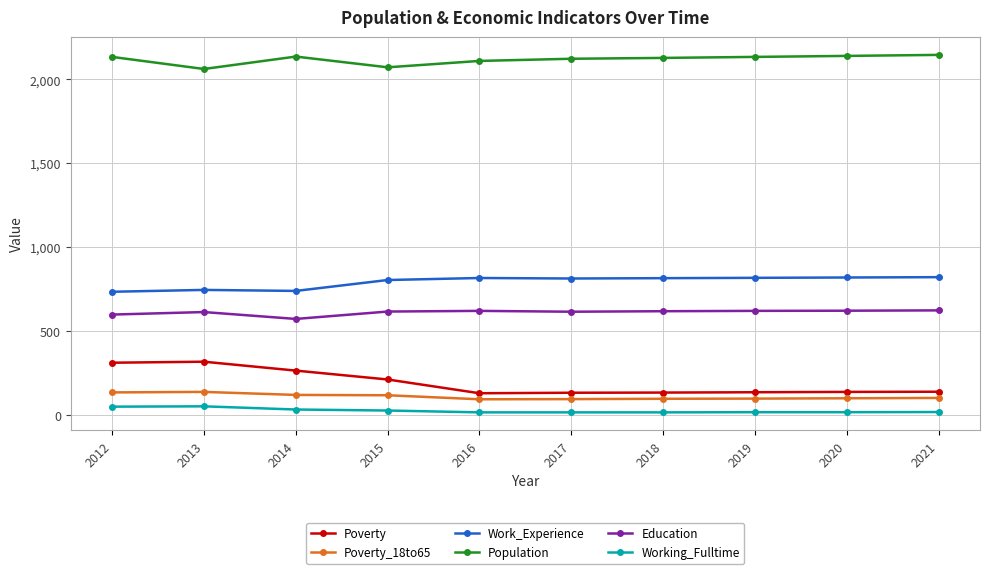

What is the smallest value displayed?

15